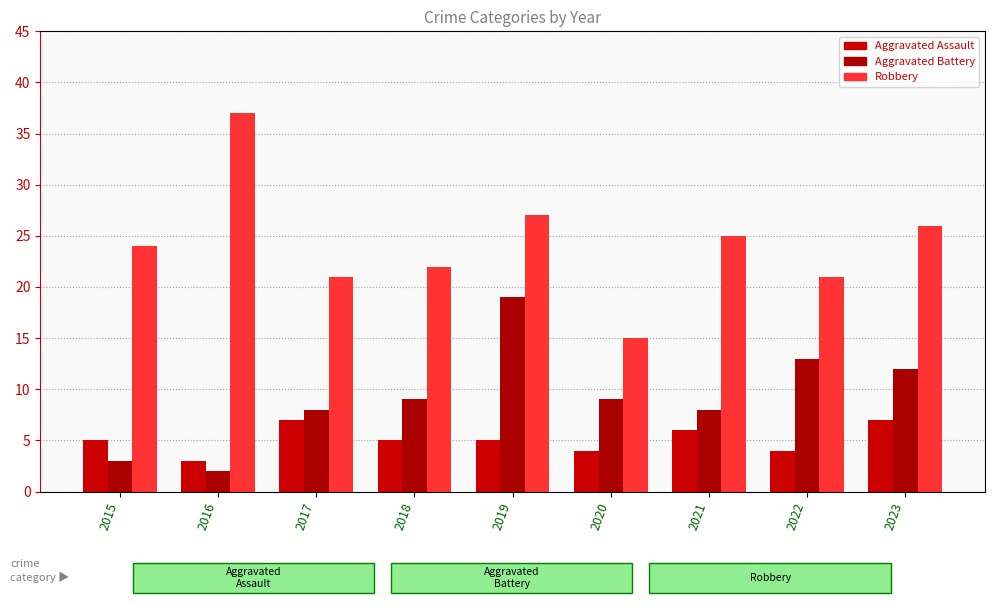

What is the total value across all series at 2017?

36